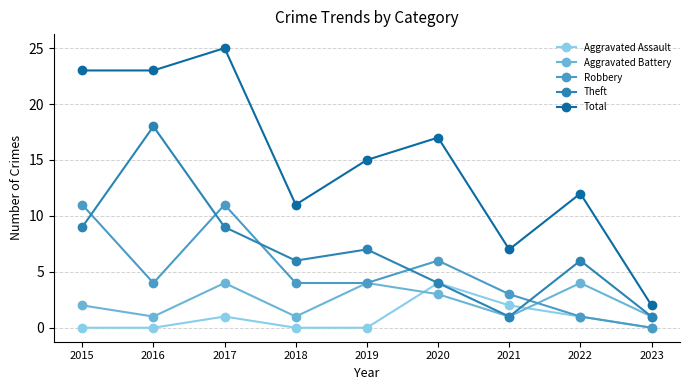

Reading left to right, extract all data points from this chart.

Aggravated Assault: 0	0	1	0	0	4	2	1	0
Aggravated Battery: 2	1	4	1	4	3	1	4	1
Robbery: 11	4	11	4	4	6	3	1	0
Theft: 9	18	9	6	7	4	1	6	1
Total: 23	23	25	11	15	17	7	12	2